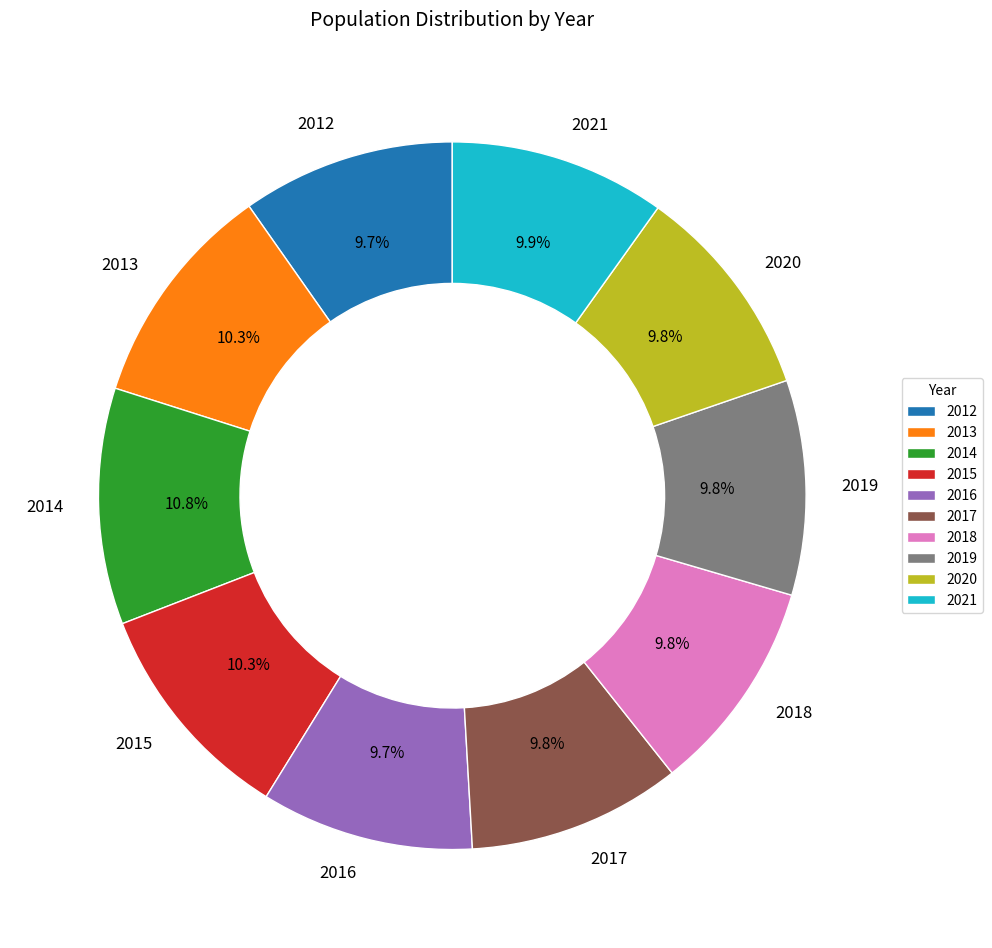

To the nearest percent, what is the difference between the 2014 and 2019 slice percentages?

1%